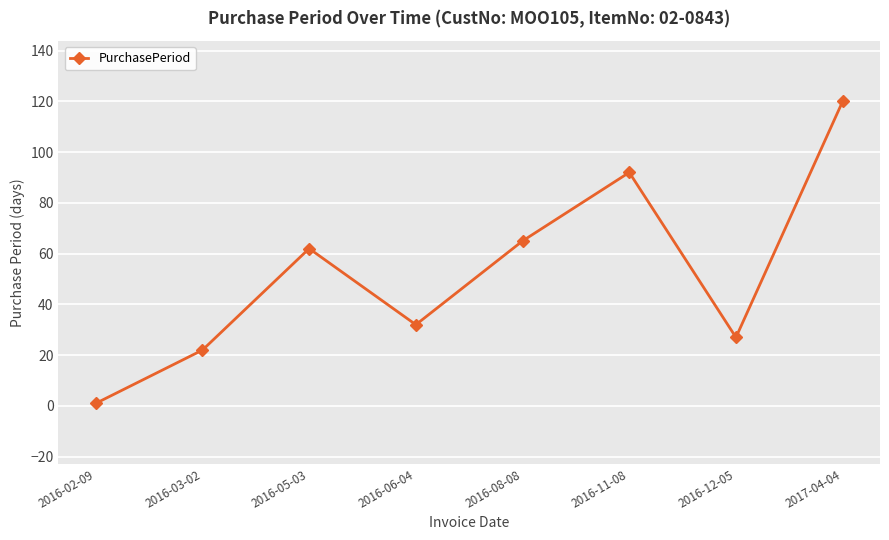

What is the label of the 1st point from the left?

2016-02-09